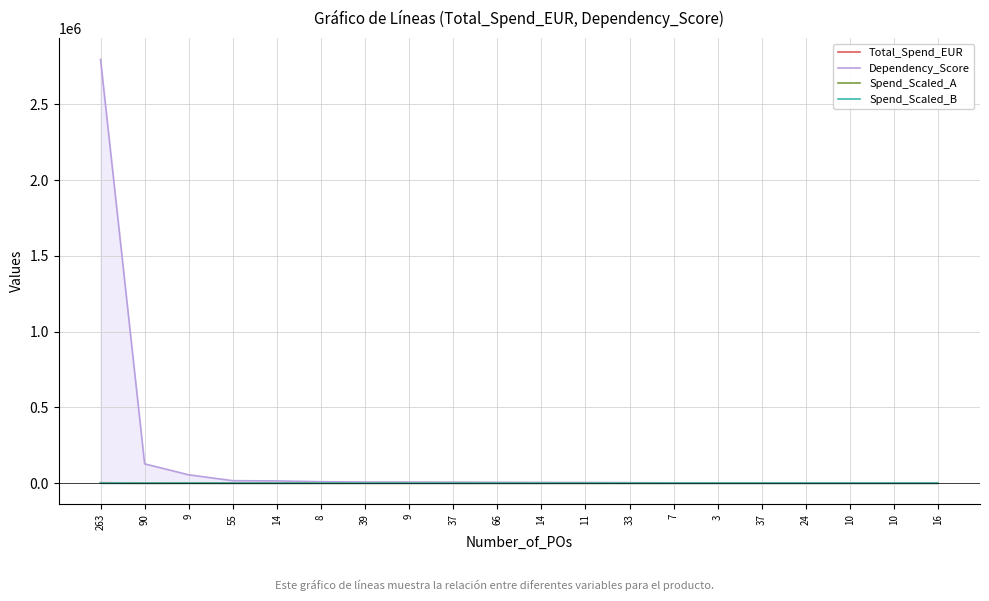

At how many categories does at least one series exceed 185939?

1